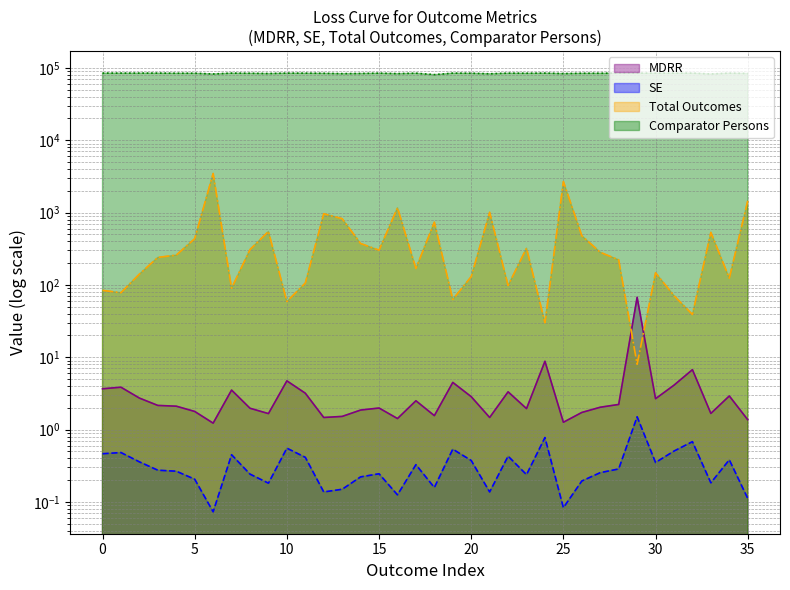

What is the smallest value displayed?

0.1